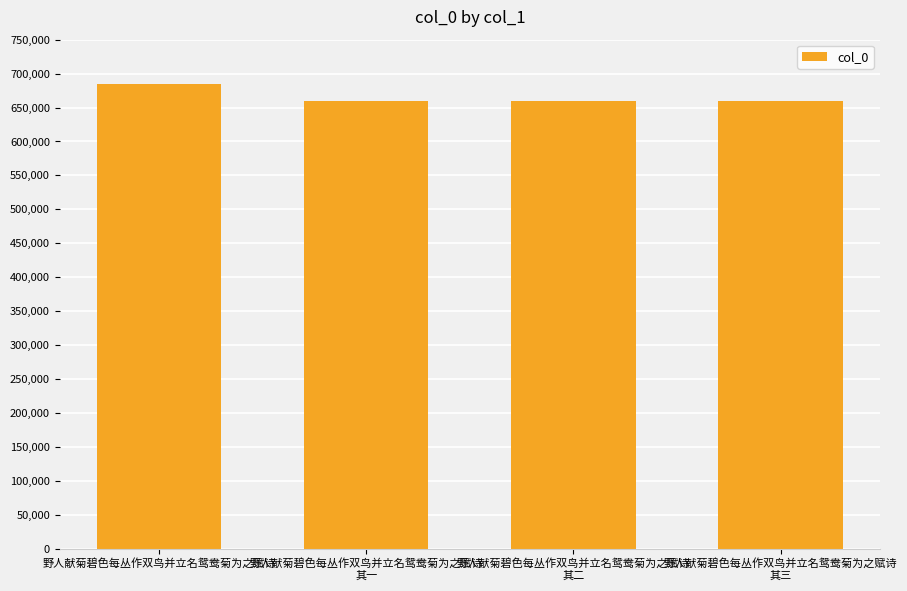

Where does the data first go above 659048?

野人献菊碧色每丛作双鸟并立名鸳鸯菊为之赋诗